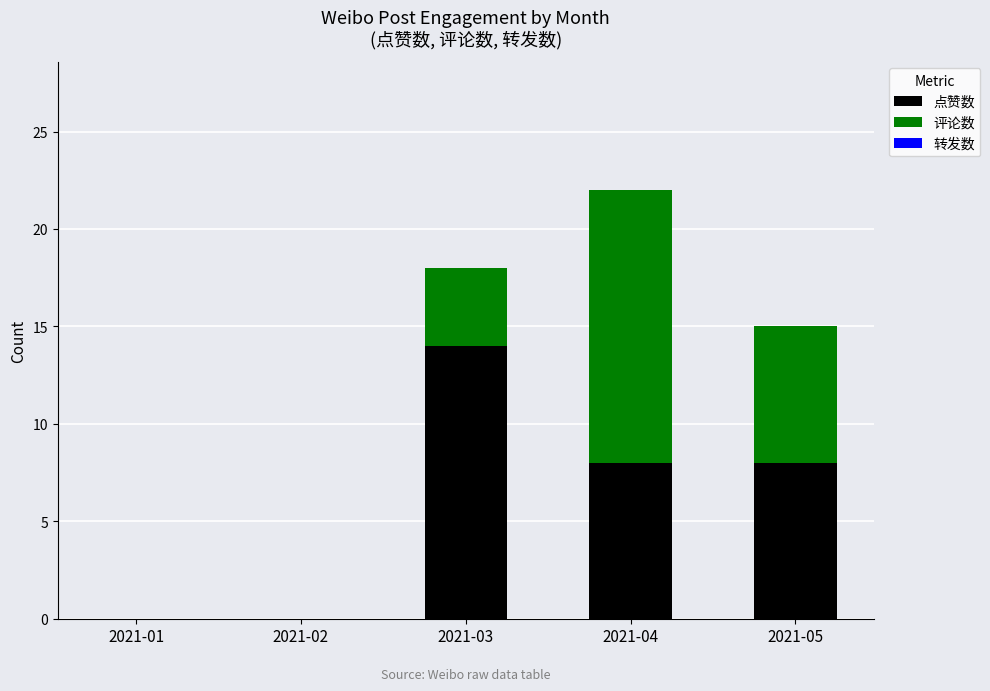

At which category is the sum across all series the highest?

2021-04